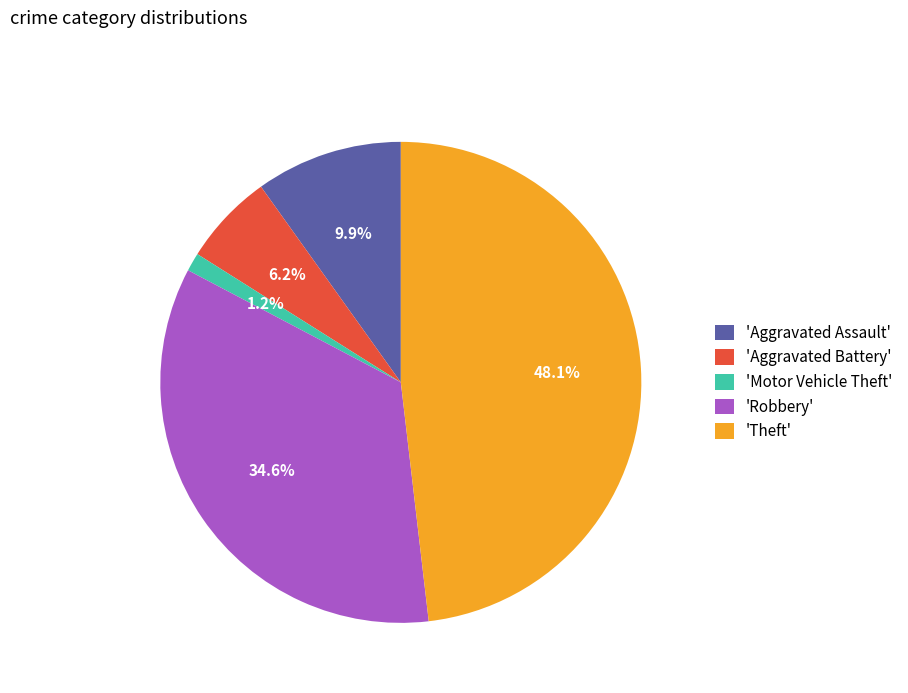

Between 'Aggravated Assault' and 'Motor Vehicle Theft', which is larger?

'Aggravated Assault'